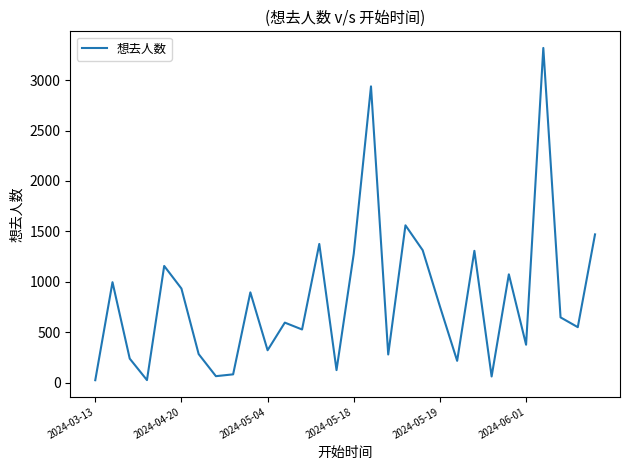

What is the difference between the maximum and minimum values?

3295